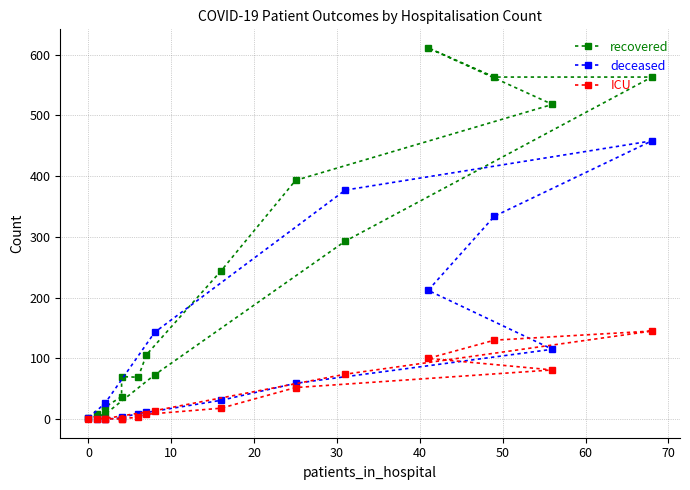

The value of recovered at 0 is 1. True or false?

False